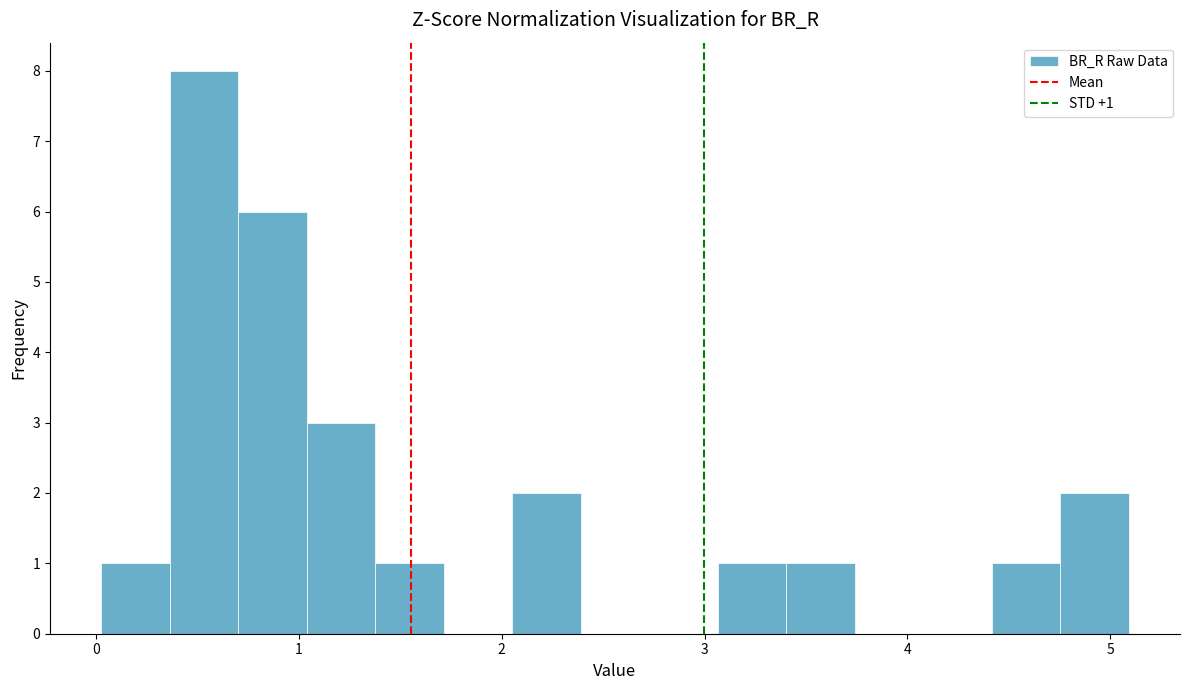

Around what value on the x-axis is the tallest bar? Give the approximate position of its centre, as read against the axis.

0.5